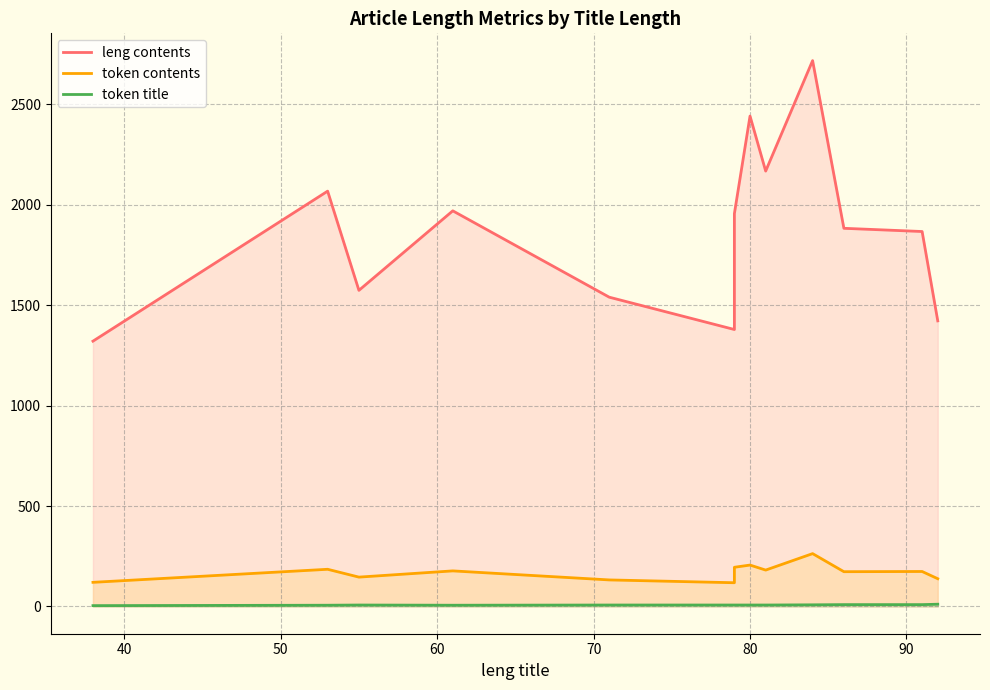

True or false: token title and leng contents cross at least once.

False